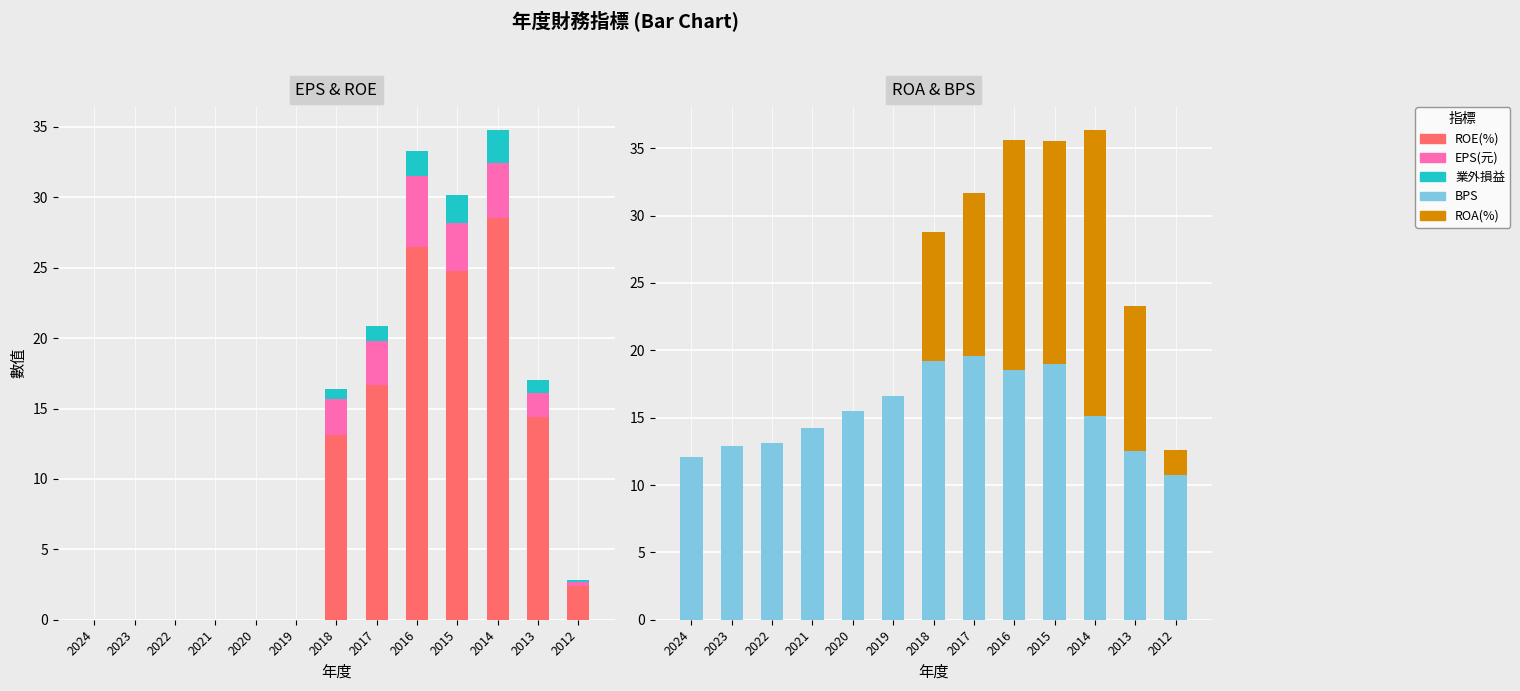

How many positive values does the ROA(%) series have?

7